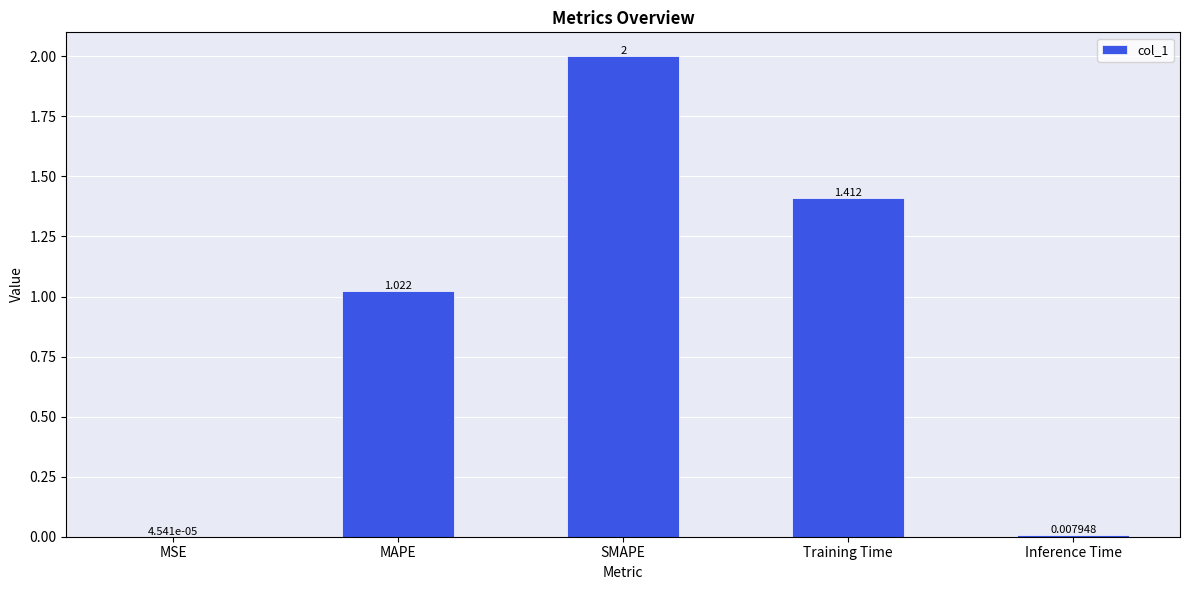

Which has a higher value, SMAPE or MAPE?

SMAPE